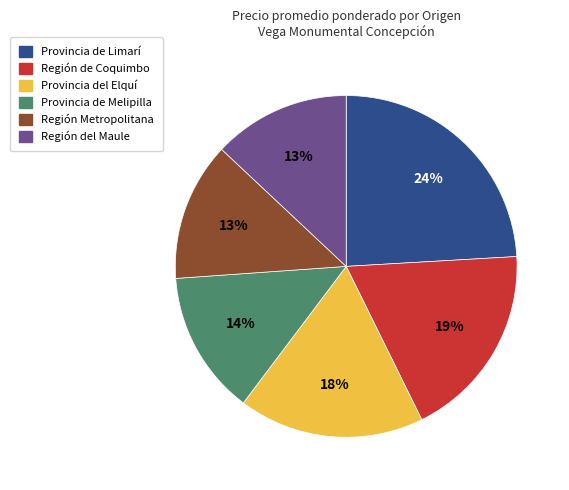

To the nearest percent, what percentage of the pie is Provincia del Elquí?

18%